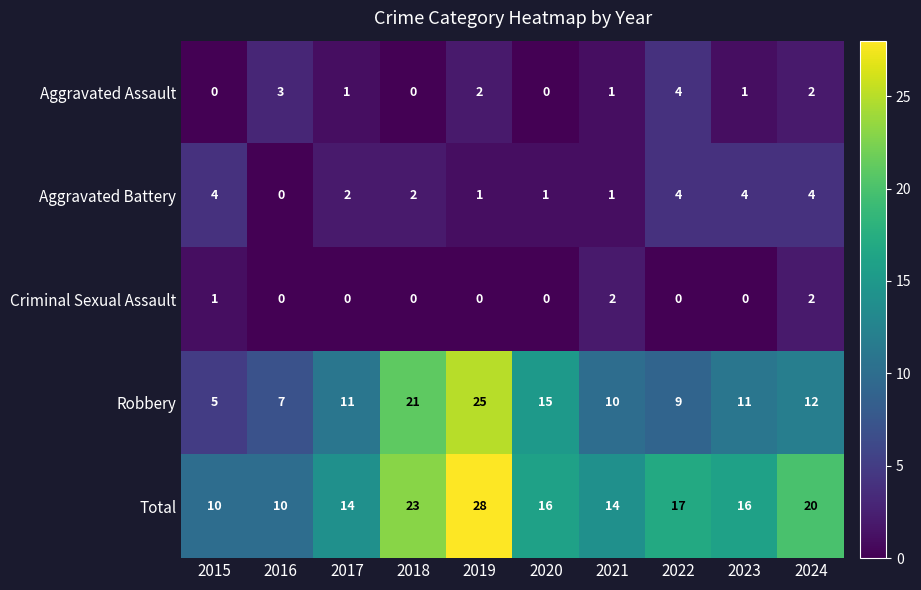

How many categories are shown in the chart?

10